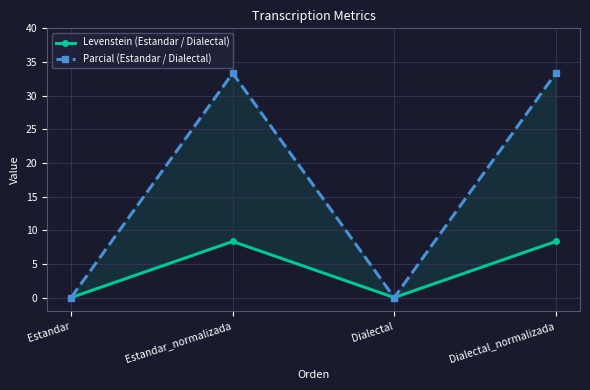

Which has a higher value, Dialectal_normalizada or Dialectal?

Dialectal_normalizada